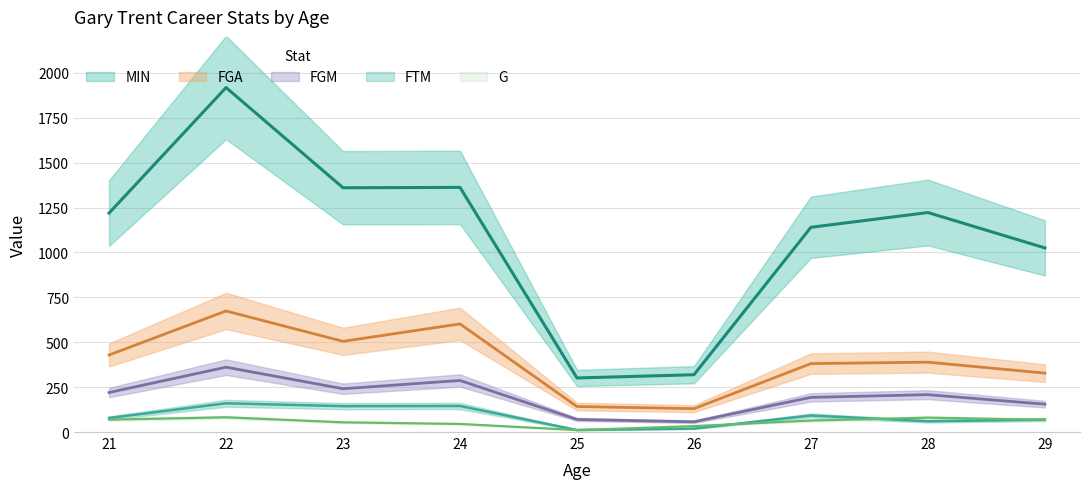

True or false: G and FGA cross at least once.

False